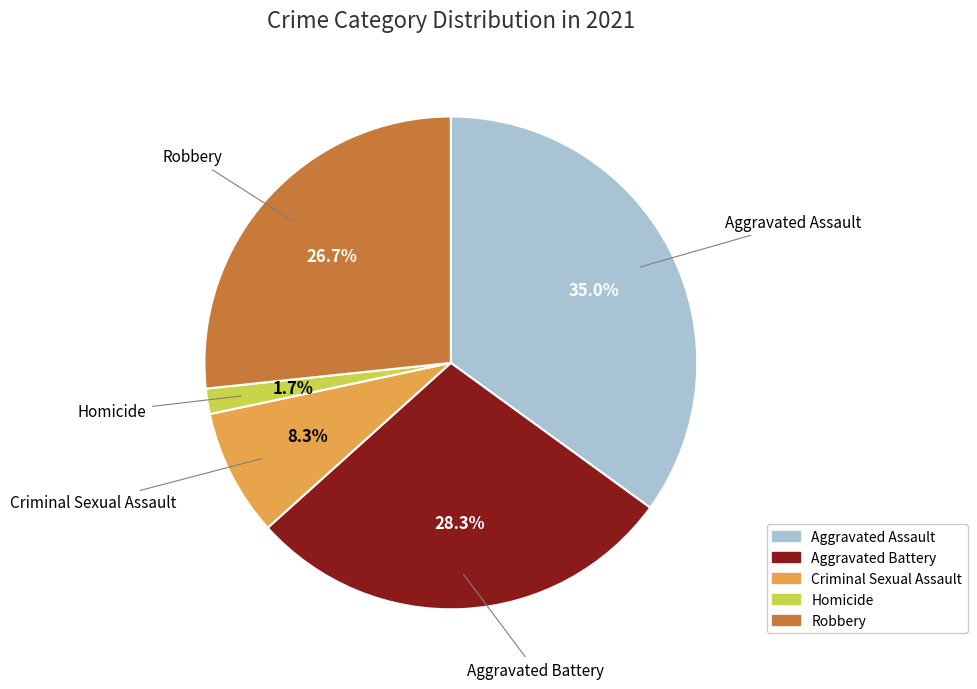

How many segments does this pie chart have?

5